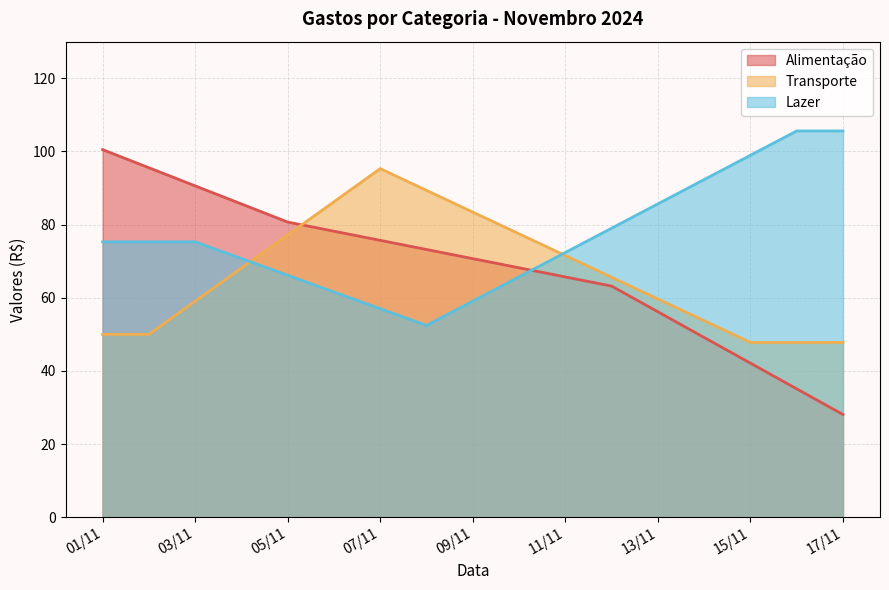

List the series in order of their peak value, lowest first.

Transporte, Alimentação, Lazer